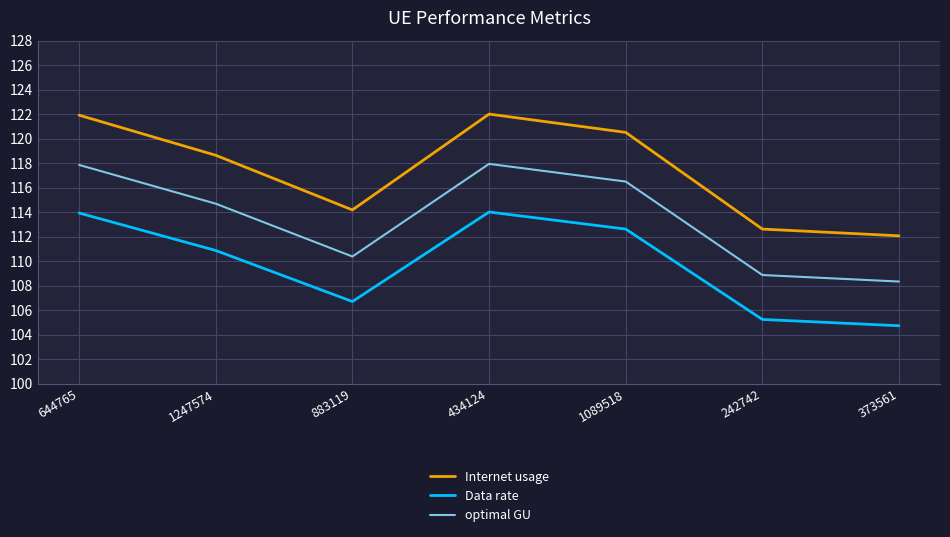

What position from the right is 644765?

7